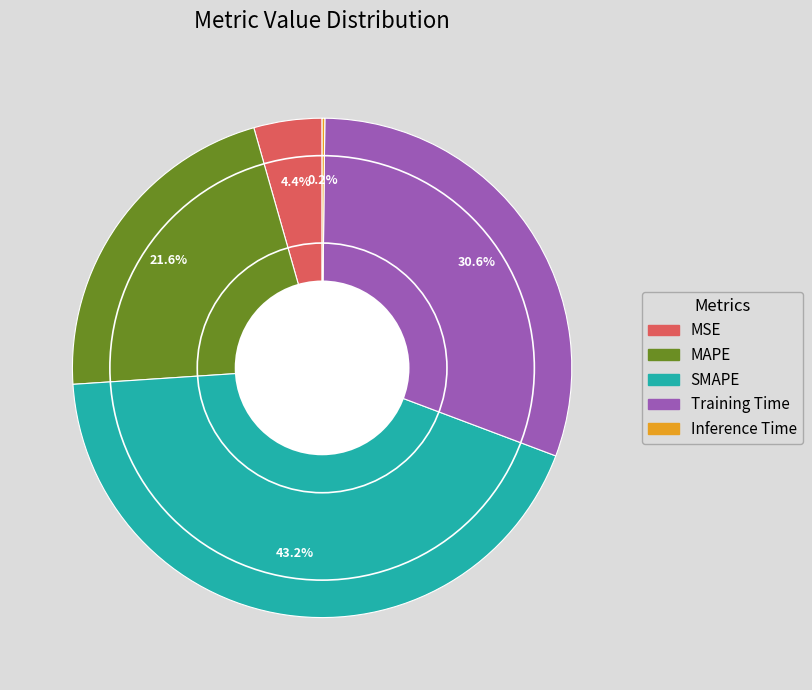

Which category has the biggest portion of the pie?

SMAPE